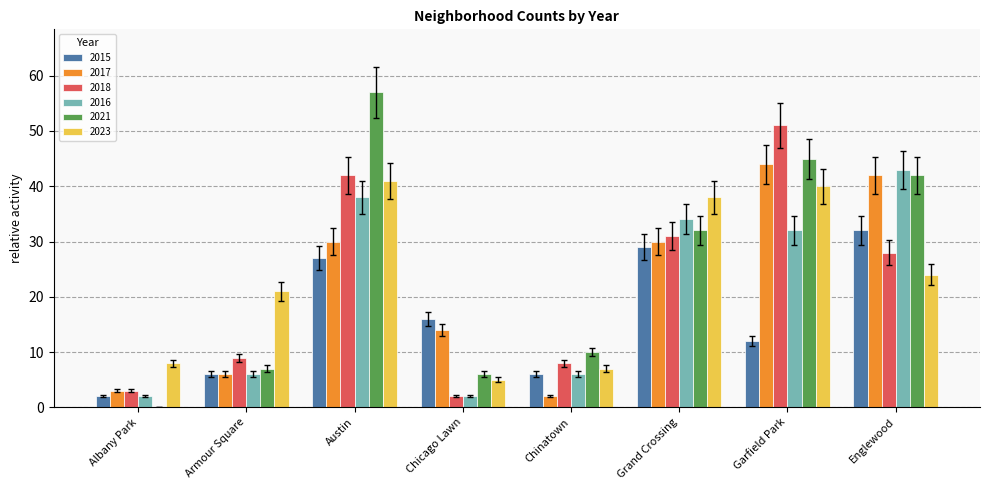

Which series changed the most between Austin and Chinatown?

2021